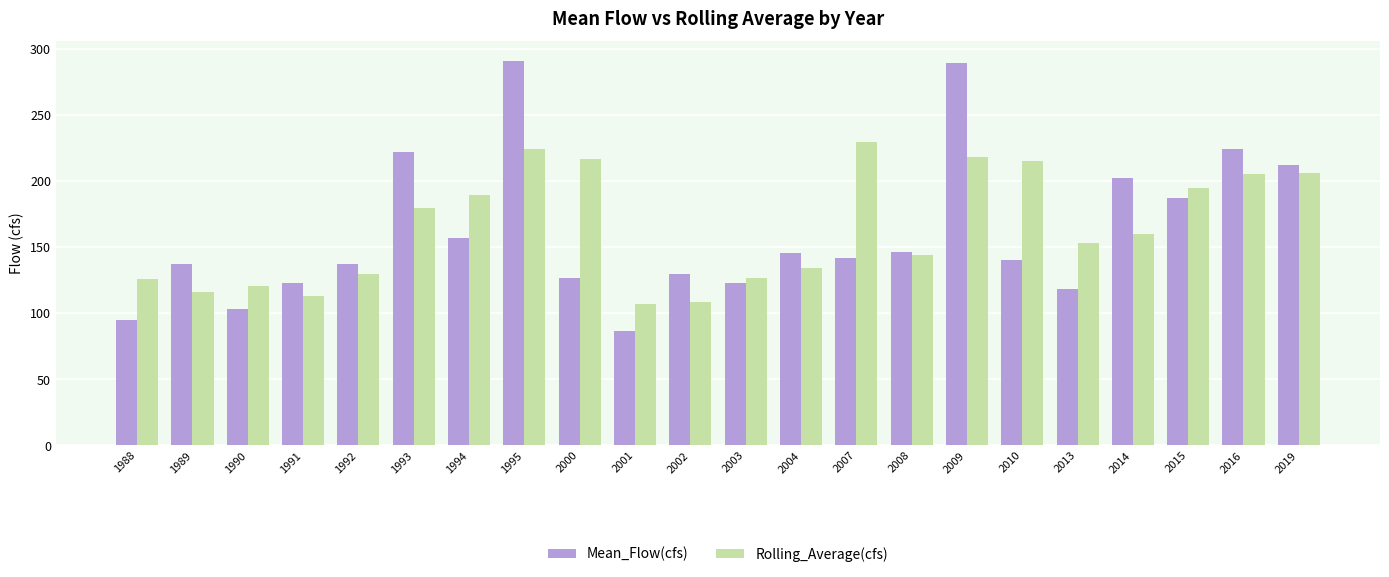

Rank the series by their maximum value, from highest to lowest.

Mean_Flow(cfs), Rolling_Average(cfs)